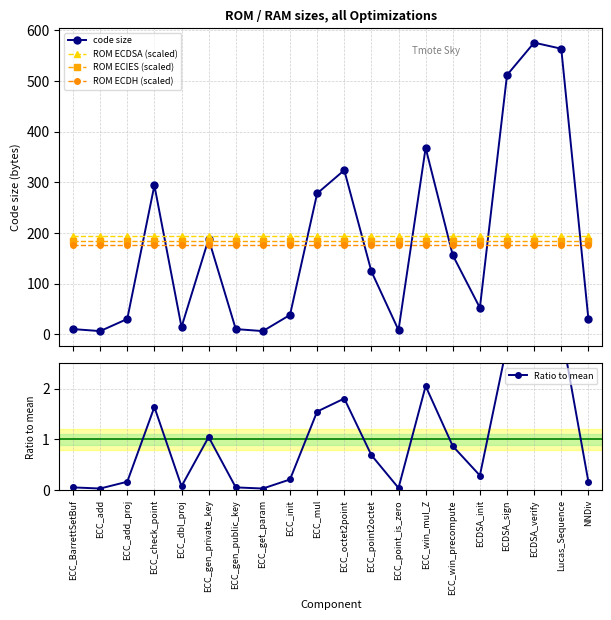

True or false: Ratio to mean and ROM ECIES (scaled) intersect in this chart.

False